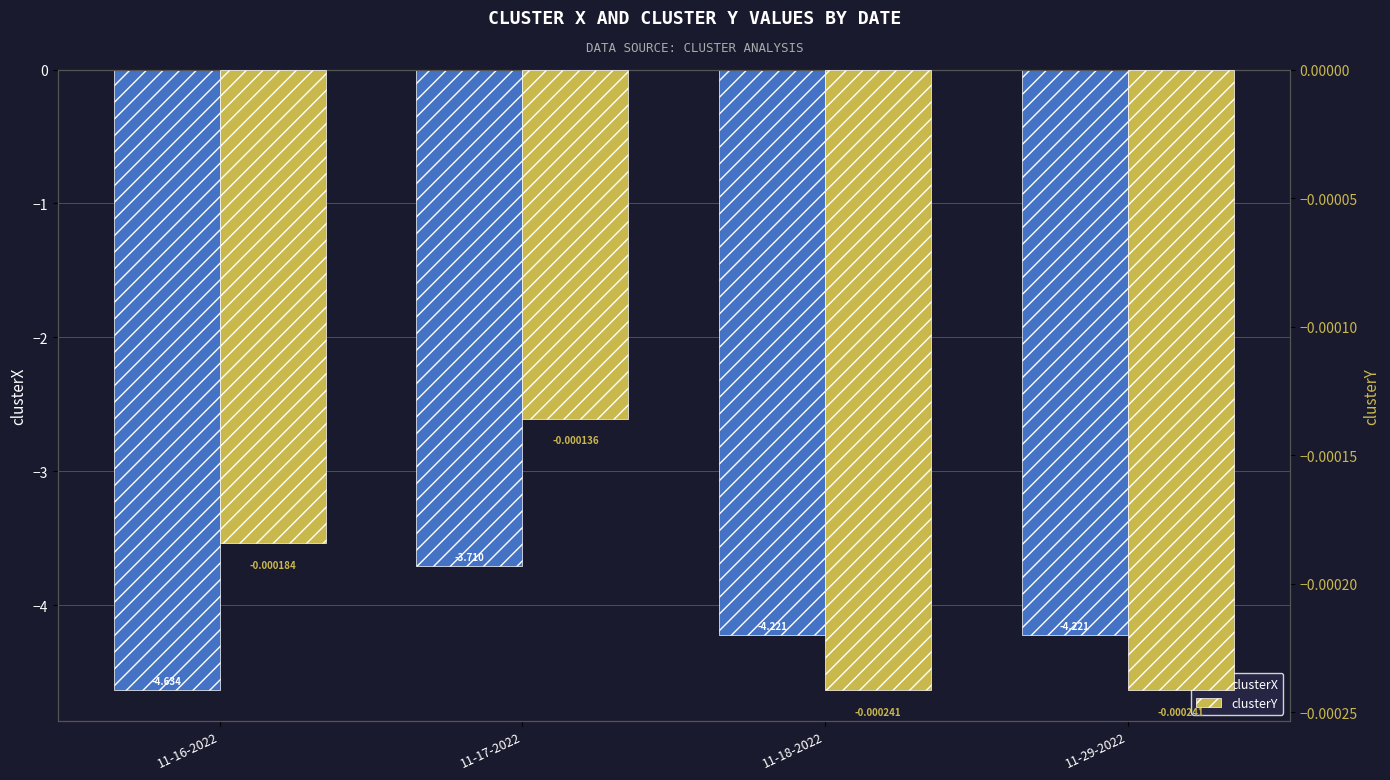

What are all the series names shown in the legend?

clusterX, clusterY